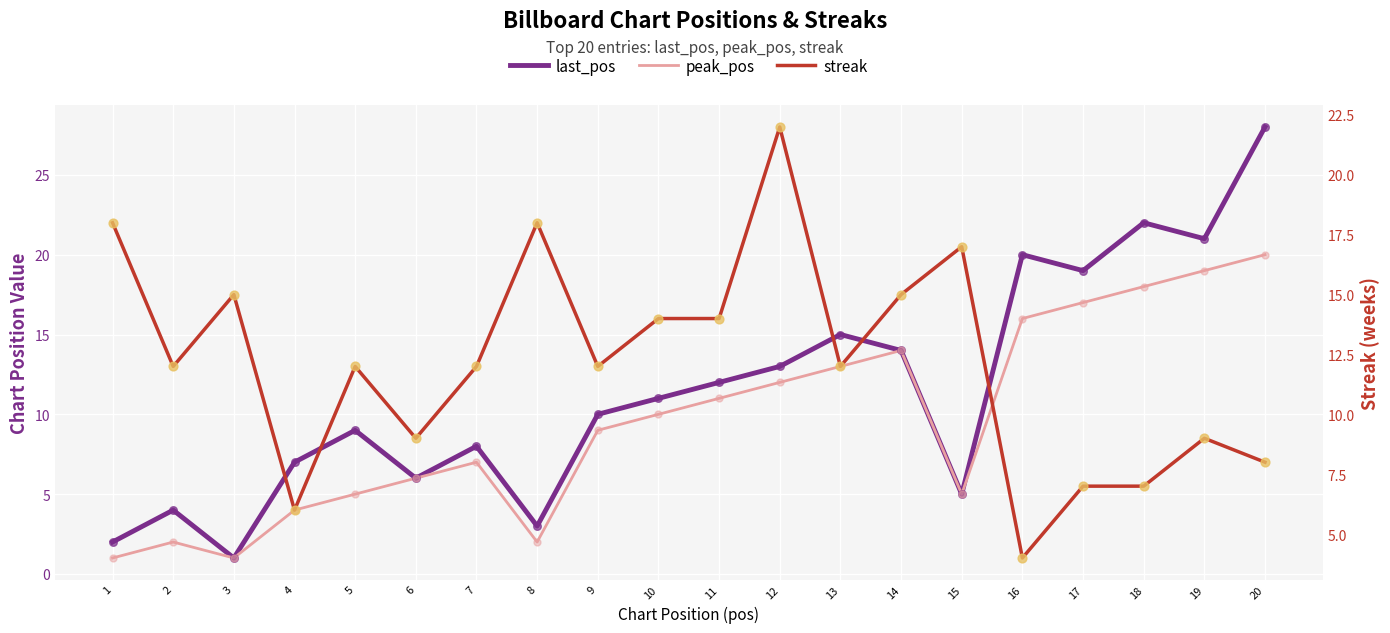

Which series has the largest Y range (max minus min)?

last_pos